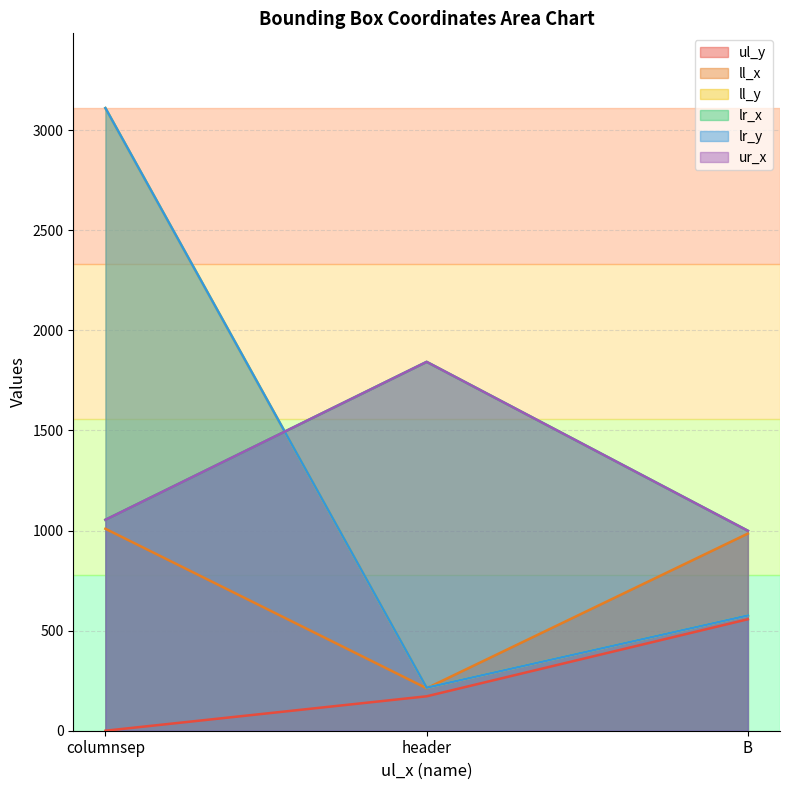

Where is ll_x nearest to the value 610?

B